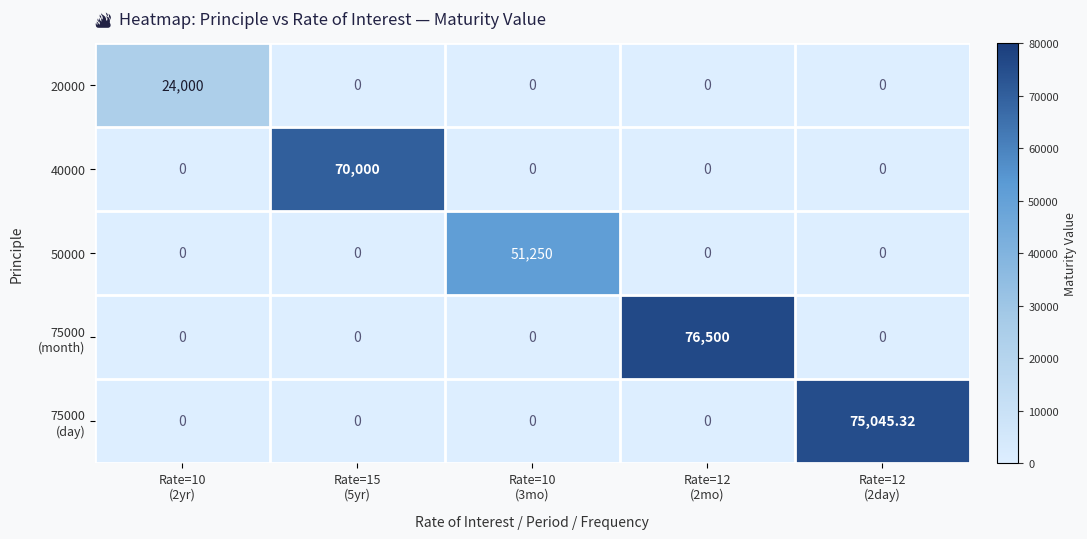

How many data points in 40000 are above 0?

1